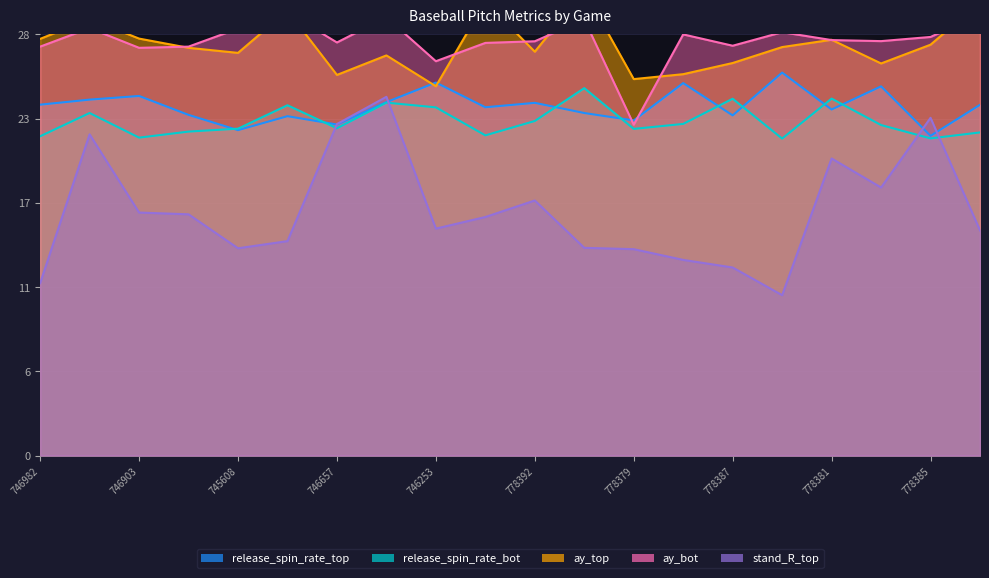

What is the label of the 10th point from the left?

745036